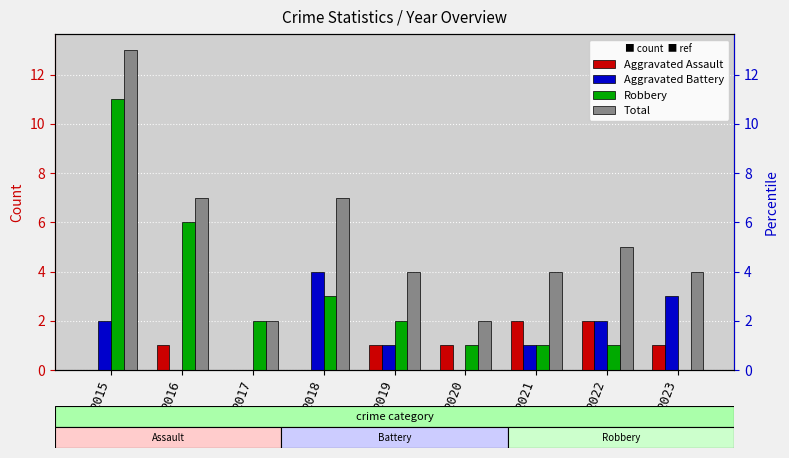

Where does the Robbery series first go above 2?

2015